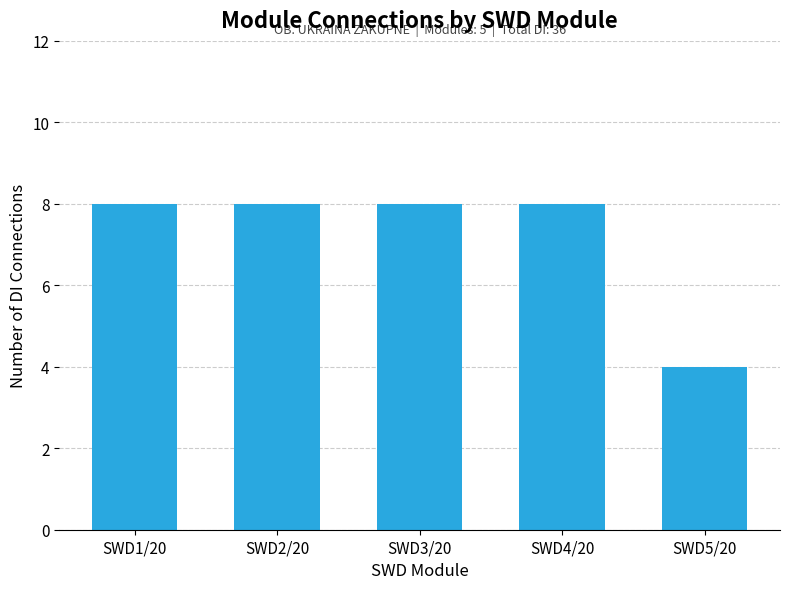

Reading right to left, list all the values displayed in this chart.

4	8	8	8	8